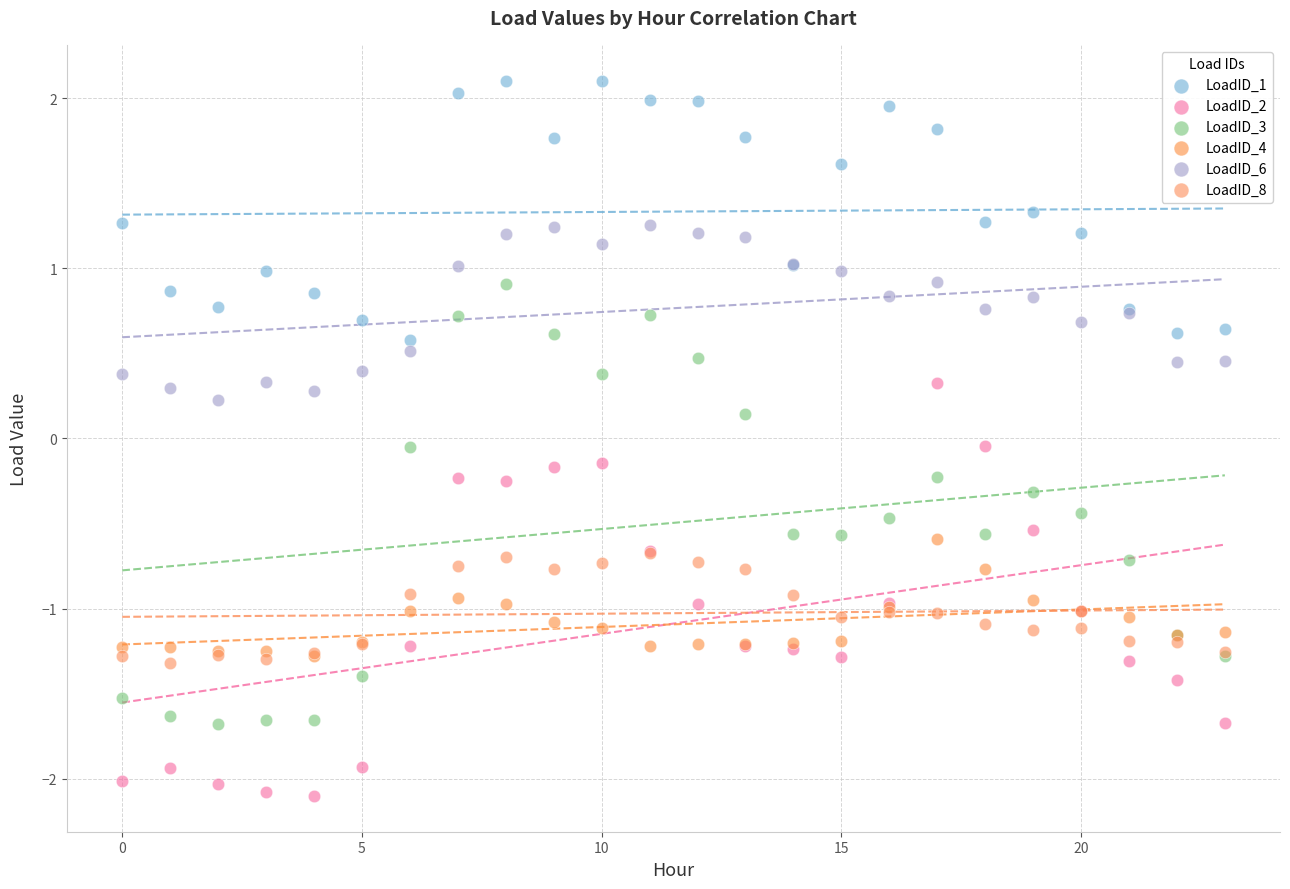

What are all the series names shown in the legend?

LoadID_1, LoadID_2, LoadID_3, LoadID_4, LoadID_6, LoadID_8